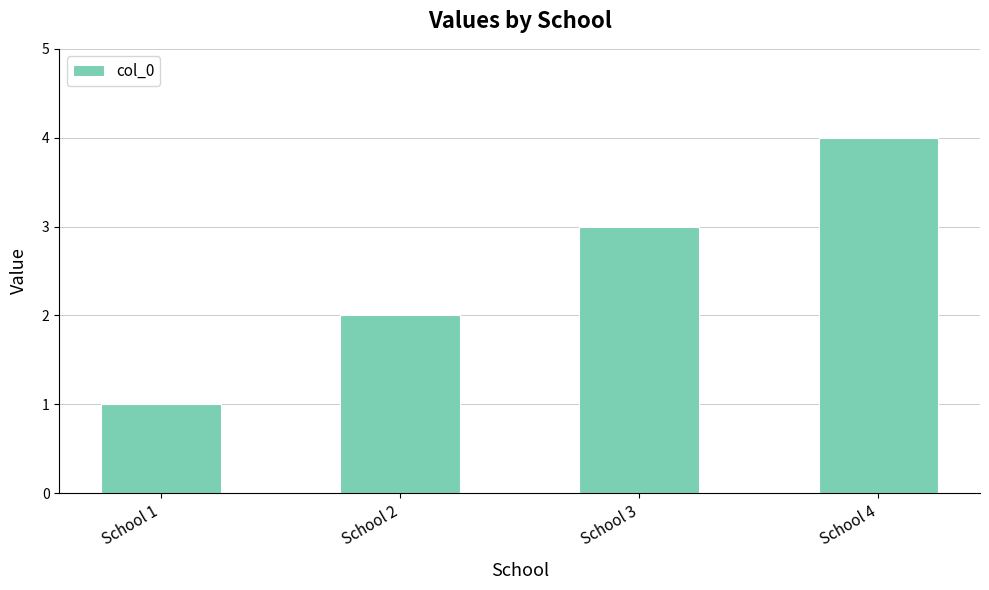

True or false: the data shows 3 at School 2.

False